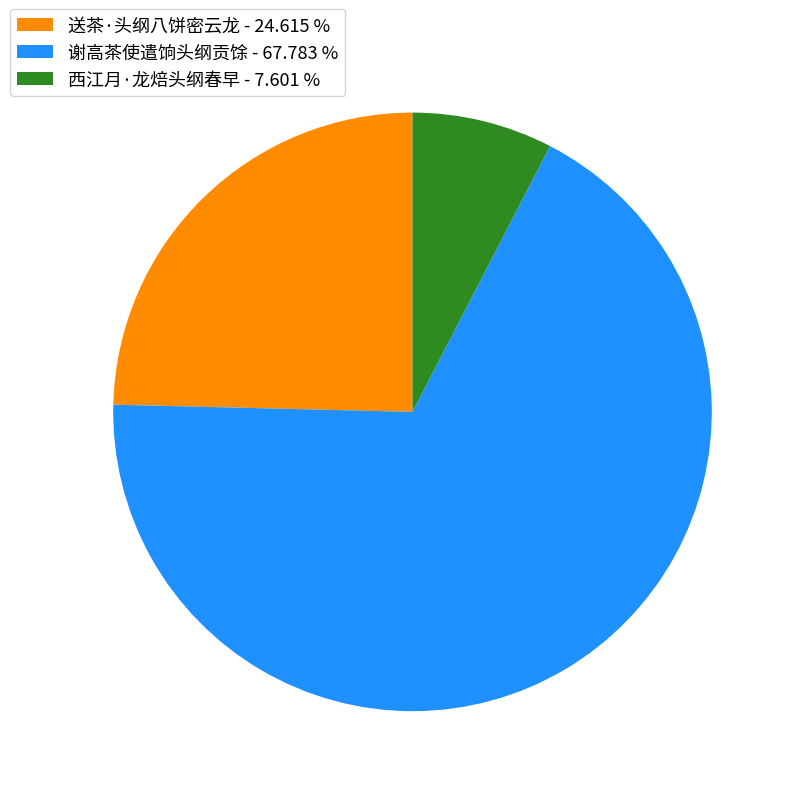

True or false: 西江月·龙焙头纲春早 accounts for 8% of the total.

True